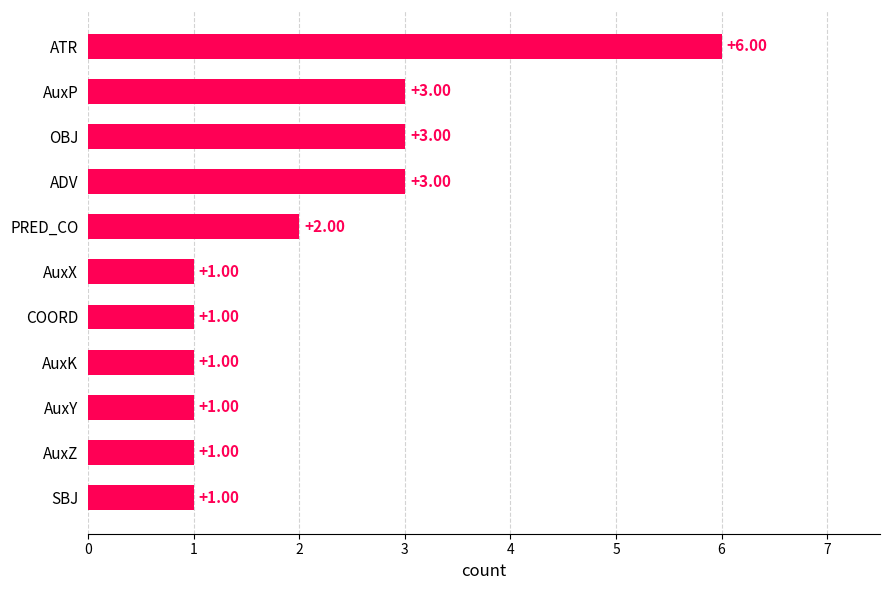

How many data points are above 1?

5